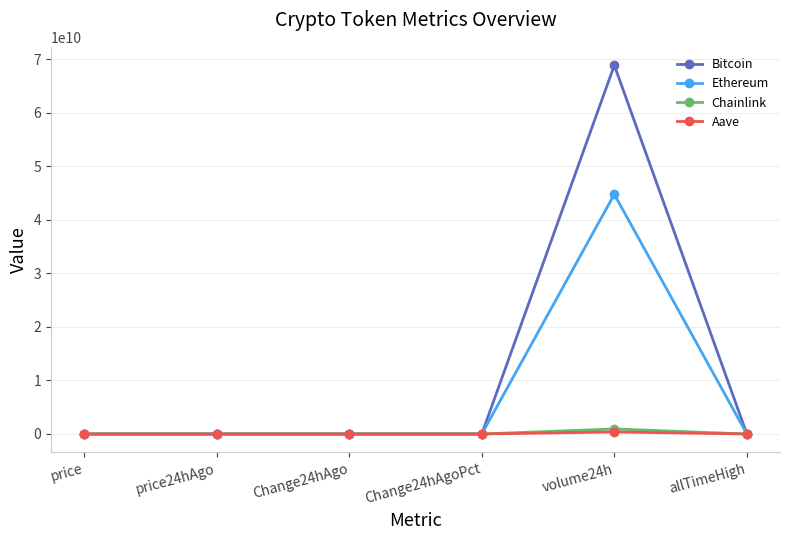

How many series are shown in this chart?

4